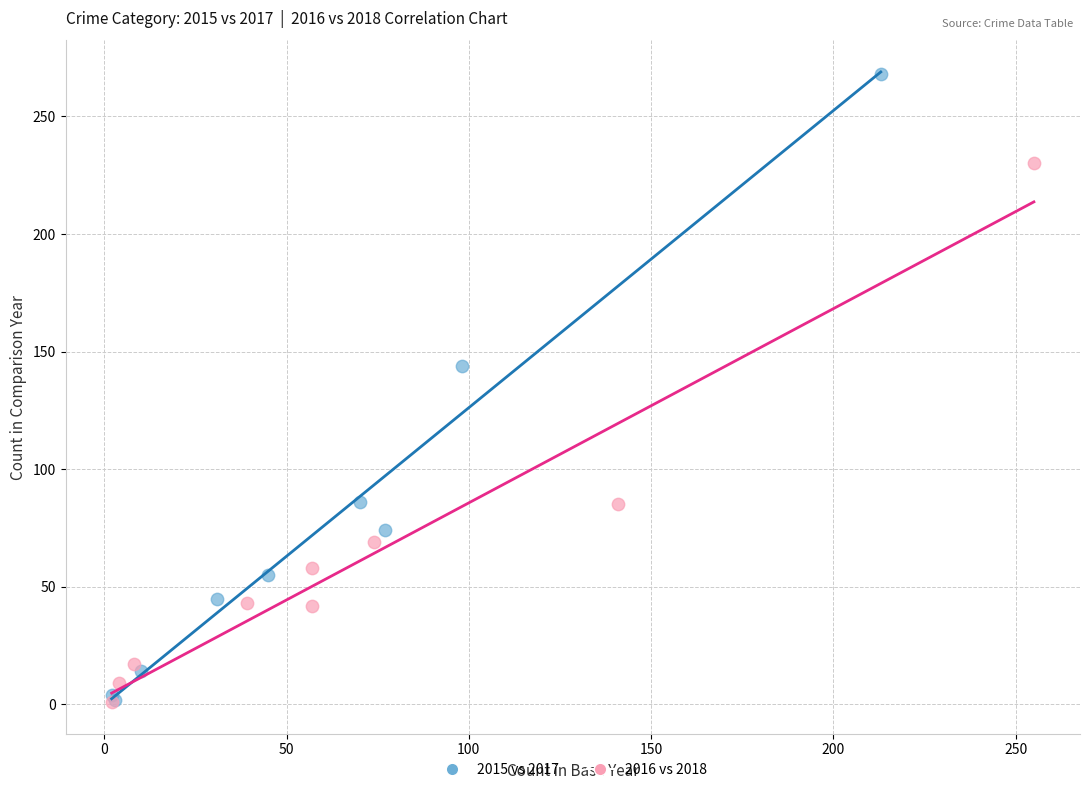

Which series contains the highest Y value?

2015 vs 2017